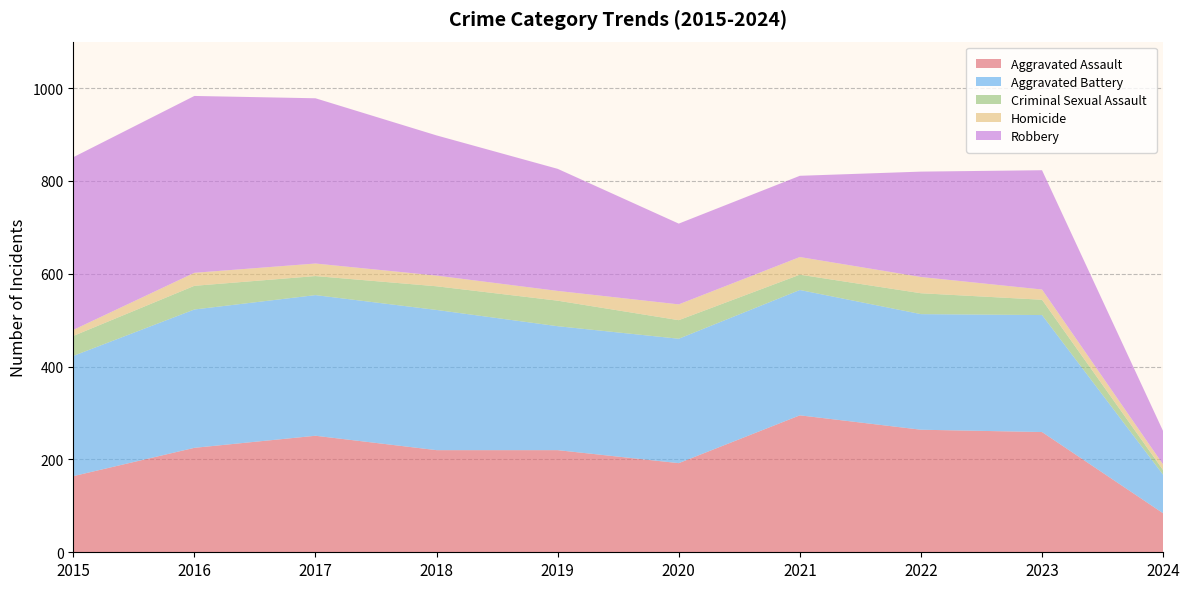

Reading left to right, transcribe all the data shown in this chart.

Aggravated Assault: 164	225	251	220	220	192	295	264	259	84
Aggravated Battery: 259	298	303	302	267	268	270	249	252	83
Criminal Sexual Assault: 43	51	41	51	55	40	33	45	33	10
Homicide: 13	28	27	23	21	34	38	35	22	12
Robbery: 372	381	356	302	263	174	175	227	257	72